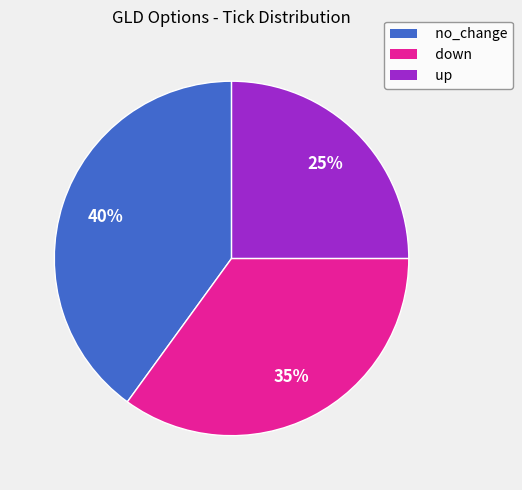

What is the ratio of the value at up to the value at no_change?

0.6